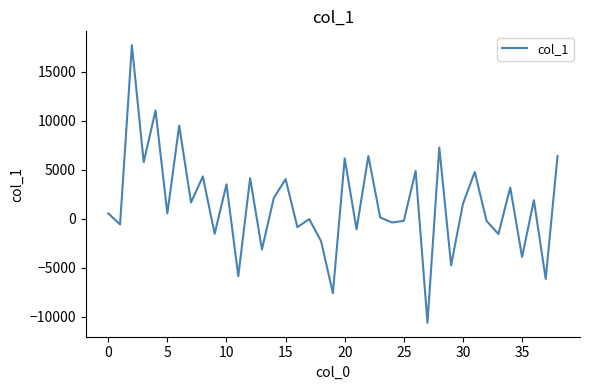

What is the difference between the maximum and minimum values?

28323.8